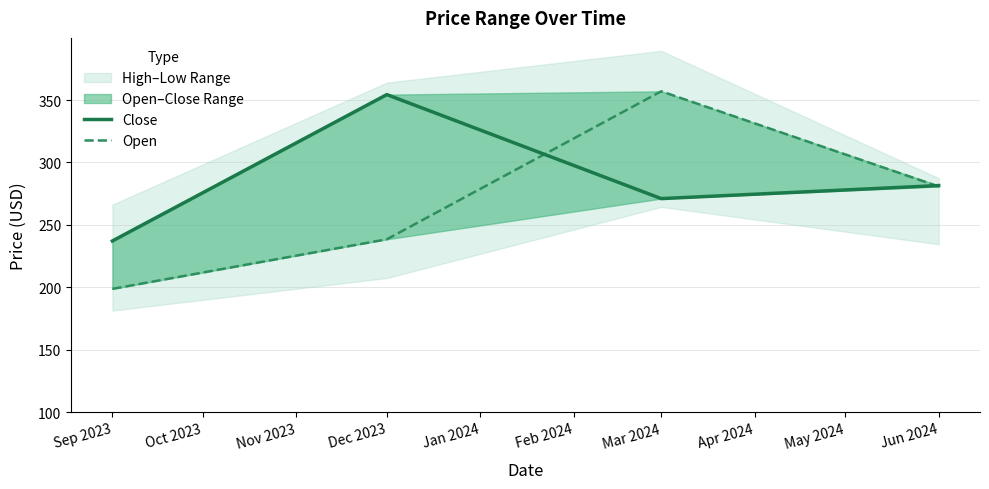

Is it true that Open equals 376.6 at Dec 2023?

False